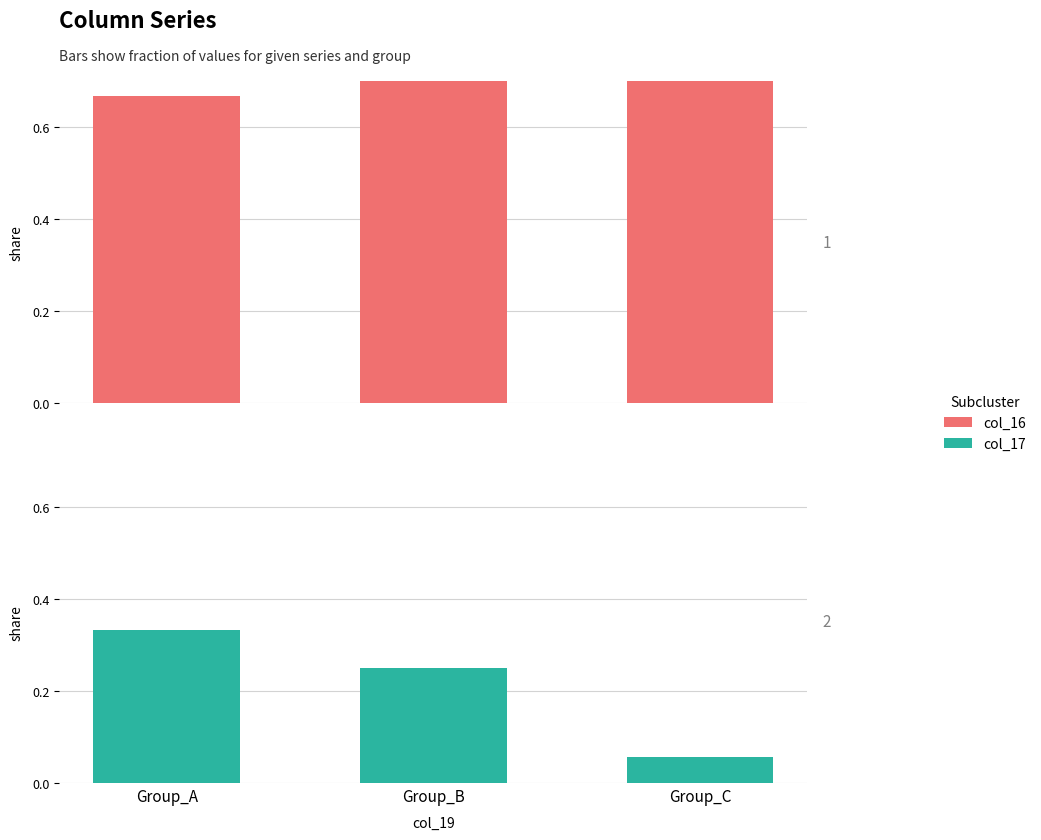

What is the lowest value of the col_16 series?

0.7